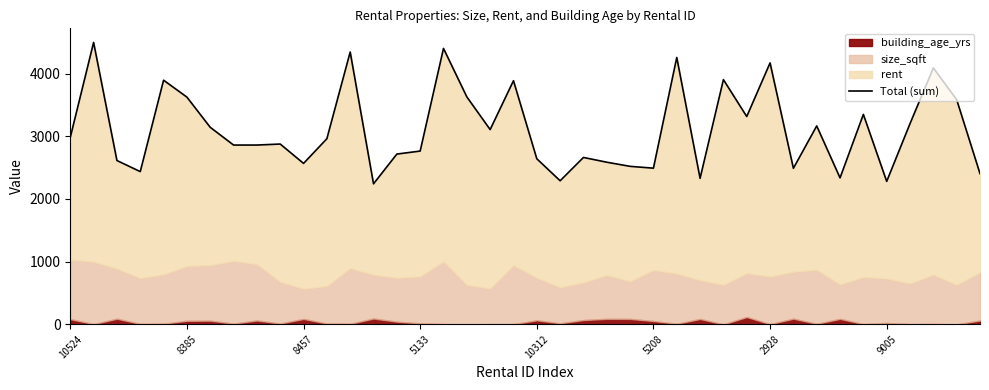

What is the difference between the maximum and second lowest values?

2218